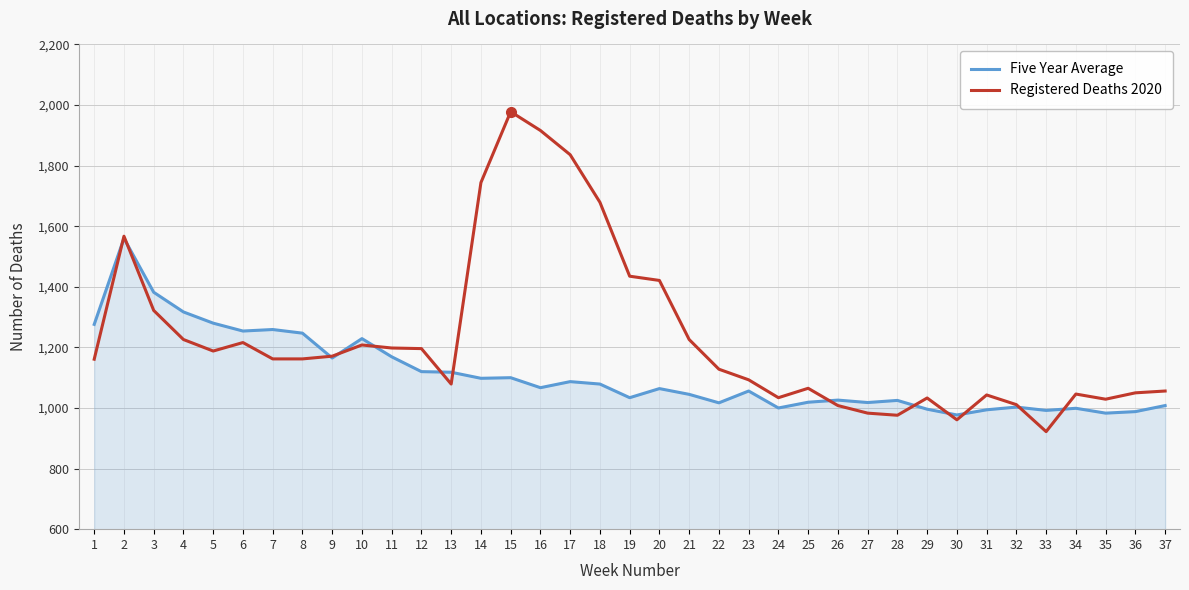

True or false: Registered Deaths 2020 has a value of 1079 at 13.

True